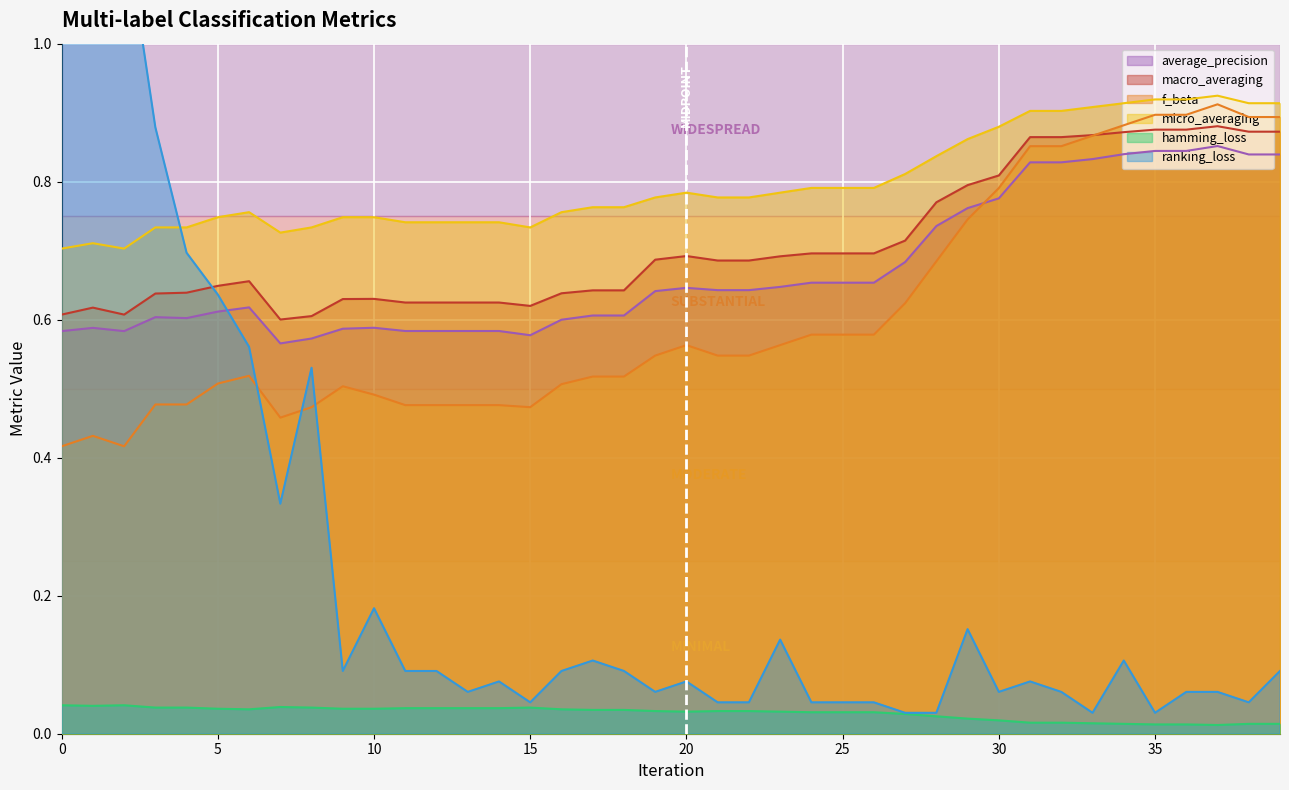

What is the maximum value for macro_averaging?

0.9